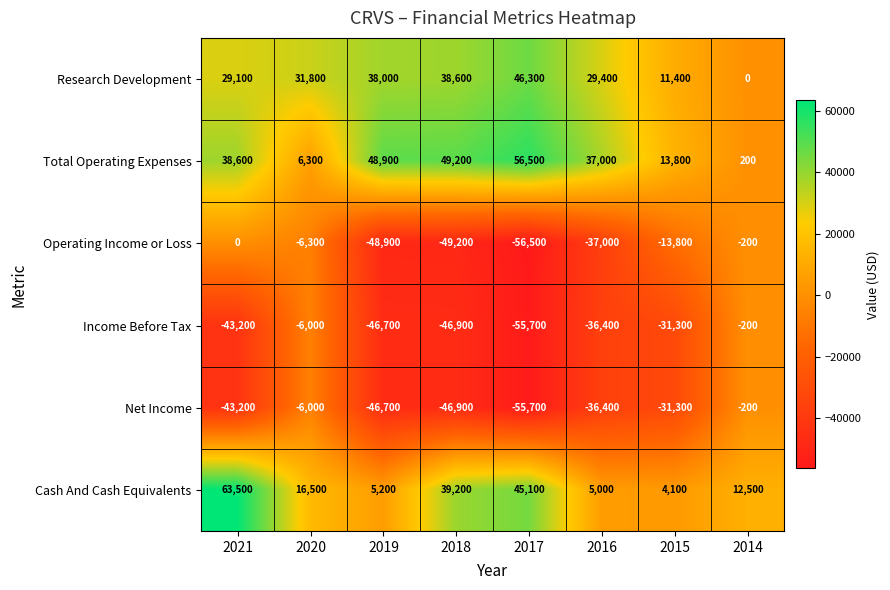

What is the lowest value of the Total Operating Expenses series?

200